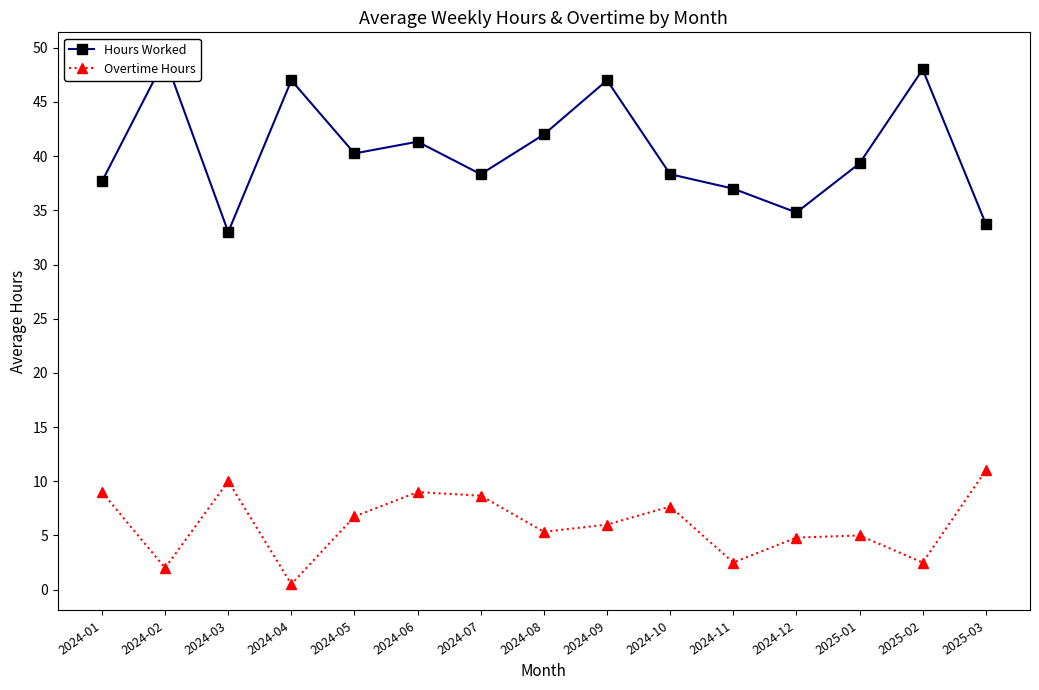

True or false: Hours Worked and Overtime Hours cross at least once.

False